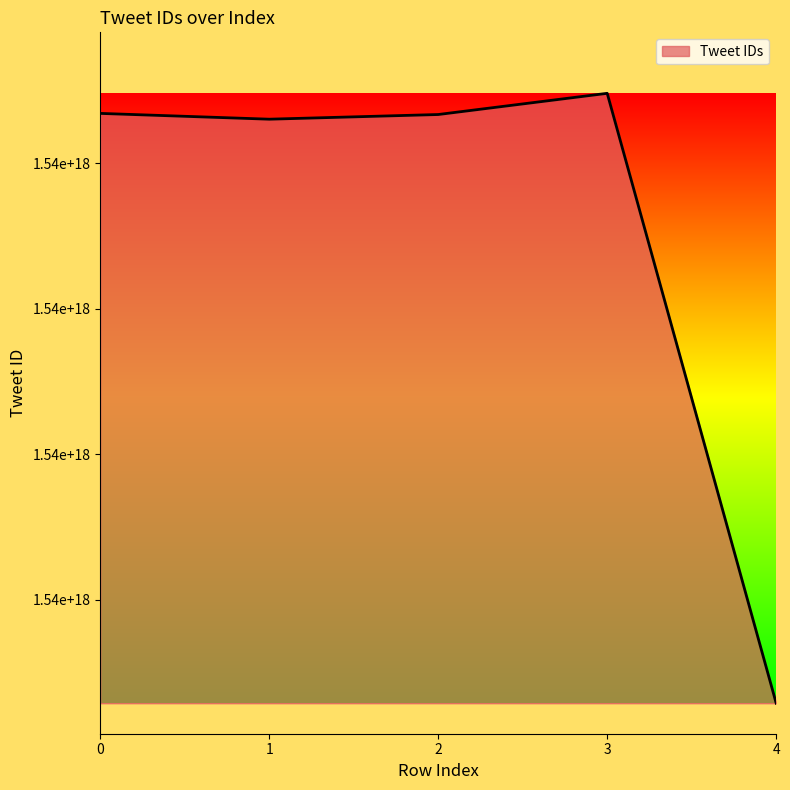

Reading right to left, what are all the values shown in this chart?

1535143667979104256	1537239733876985856	1537166889754865664	1537150818901577728	1537170742764240896